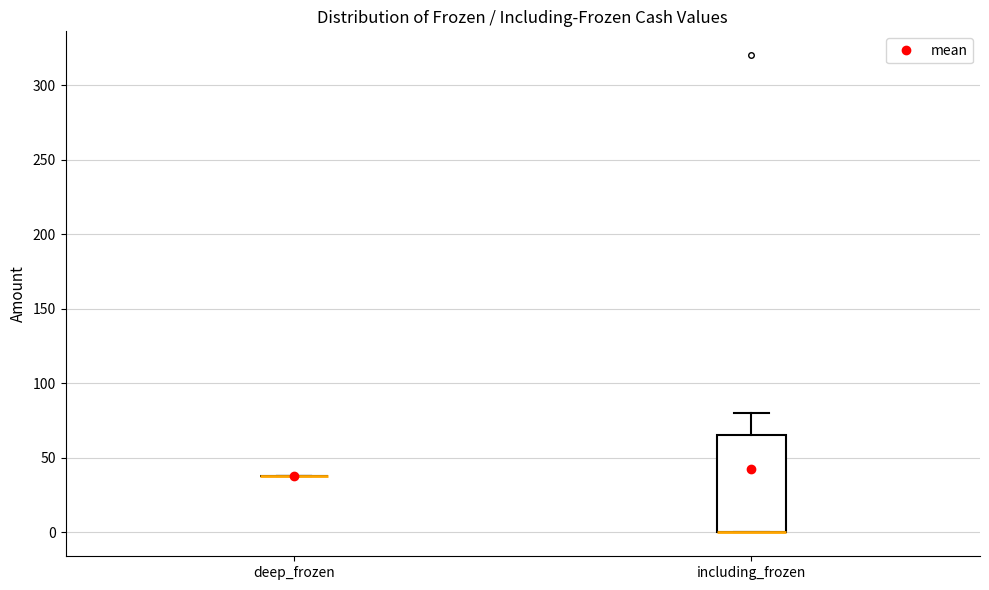

Comparing the boxes themselves (not the whiskers), which one is the tallest?

including_frozen